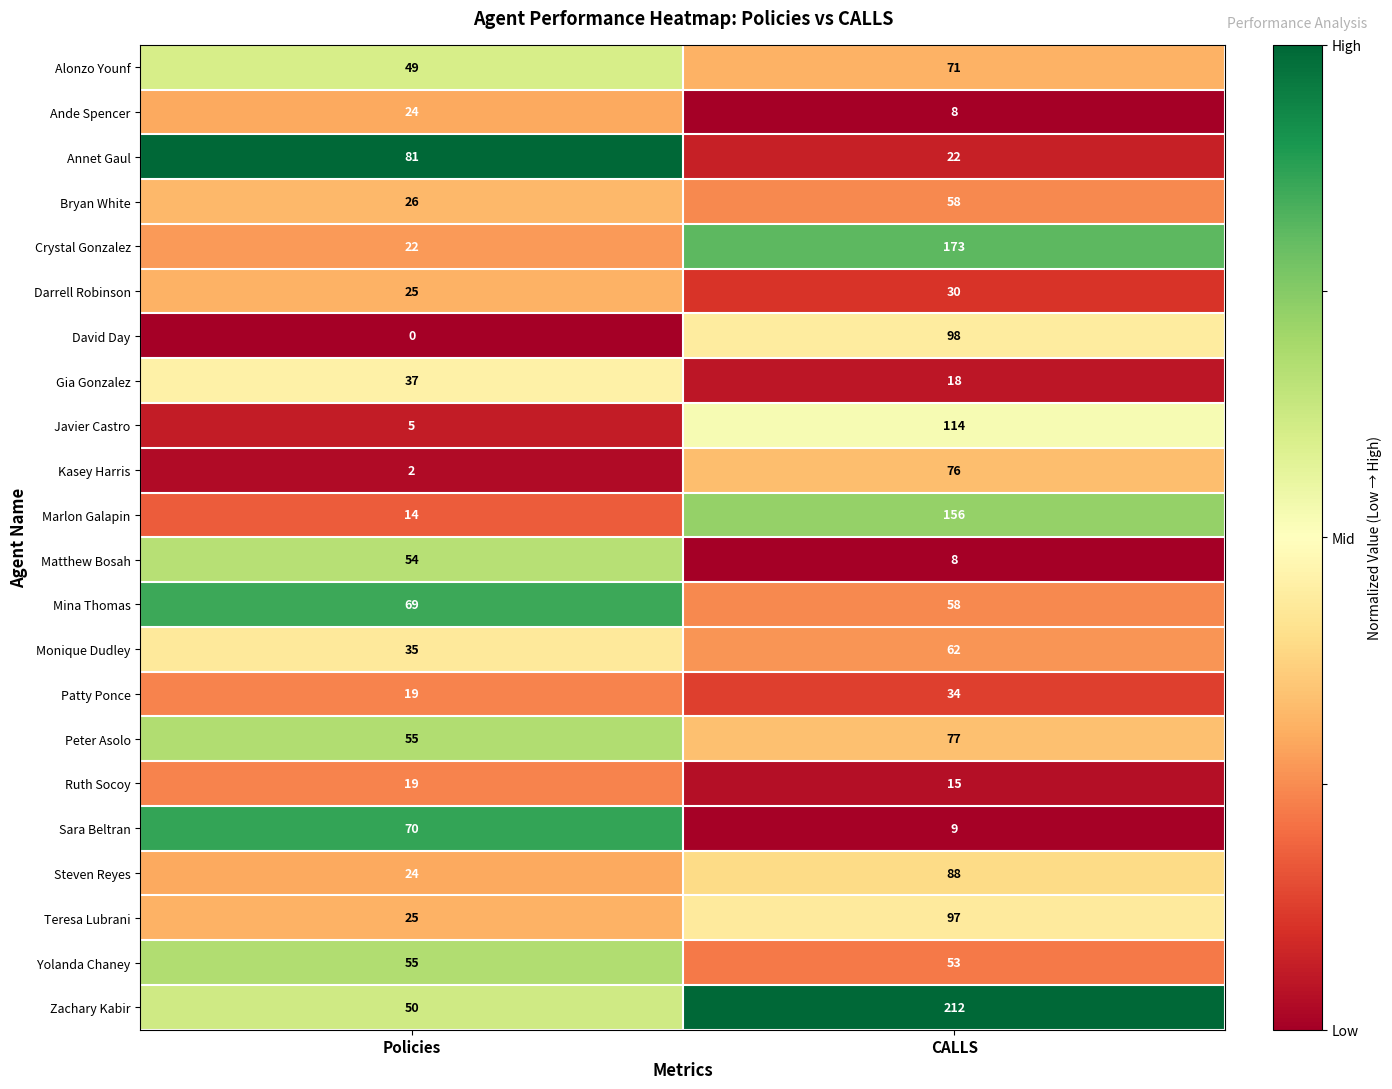

Rank the series by their maximum value, from highest to lowest.

Zachary Kabir, Crystal Gonzalez, Marlon Galapin, Javier Castro, David Day, Teresa Lubrani, Steven Reyes, Annet Gaul, Peter Asolo, Kasey Harris, Alonzo Younf, Sara Beltran, Mina Thomas, Monique Dudley, Bryan White, Yolanda Chaney, Matthew Bosah, Gia Gonzalez, Patty Ponce, Darrell Robinson, Ande Spencer, Ruth Socoy